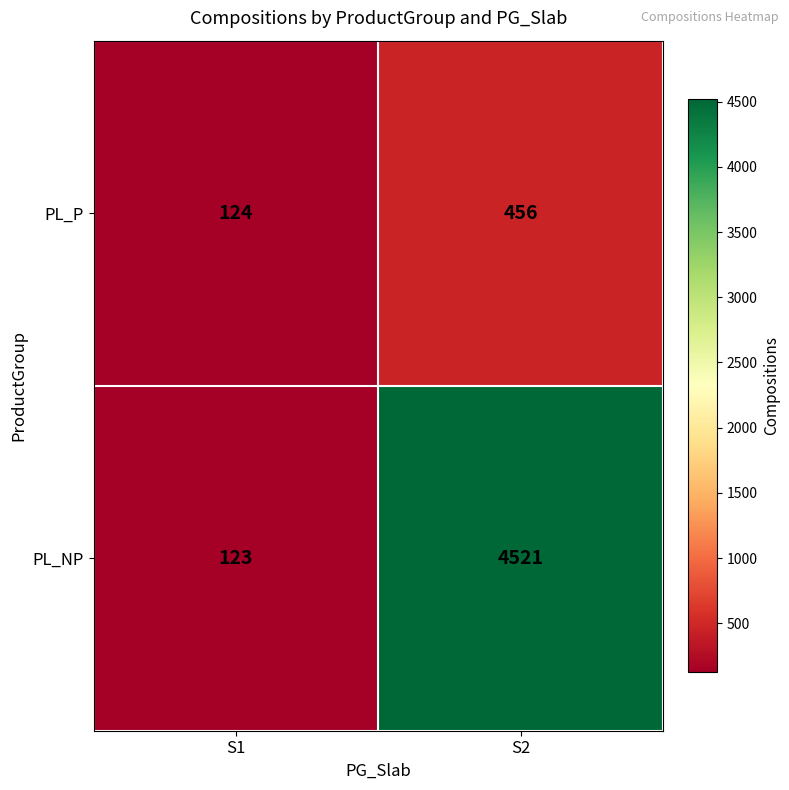

True or false: PL_P has a value of 124 at S1.

True